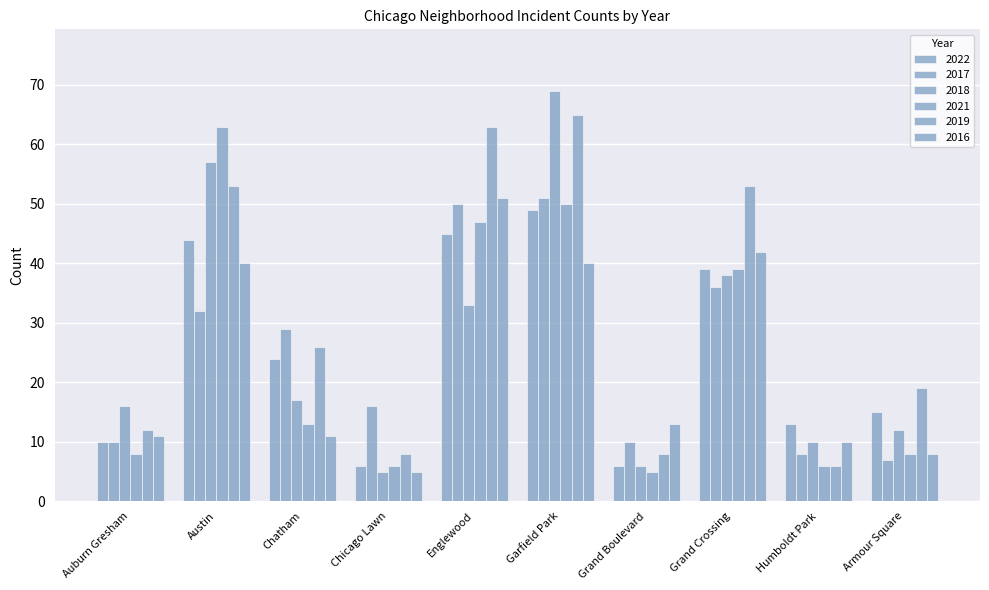

Which label corresponds to the largest value in the chart?

Garfield Park